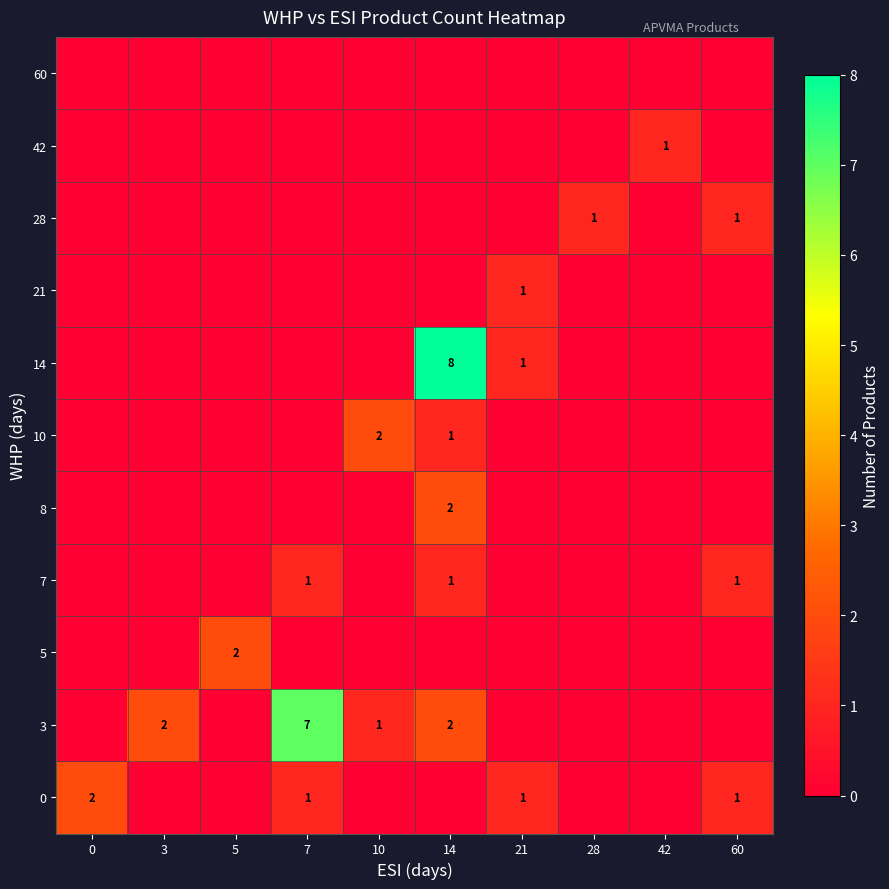

Is it true that 7 equals 1 at 7?

True